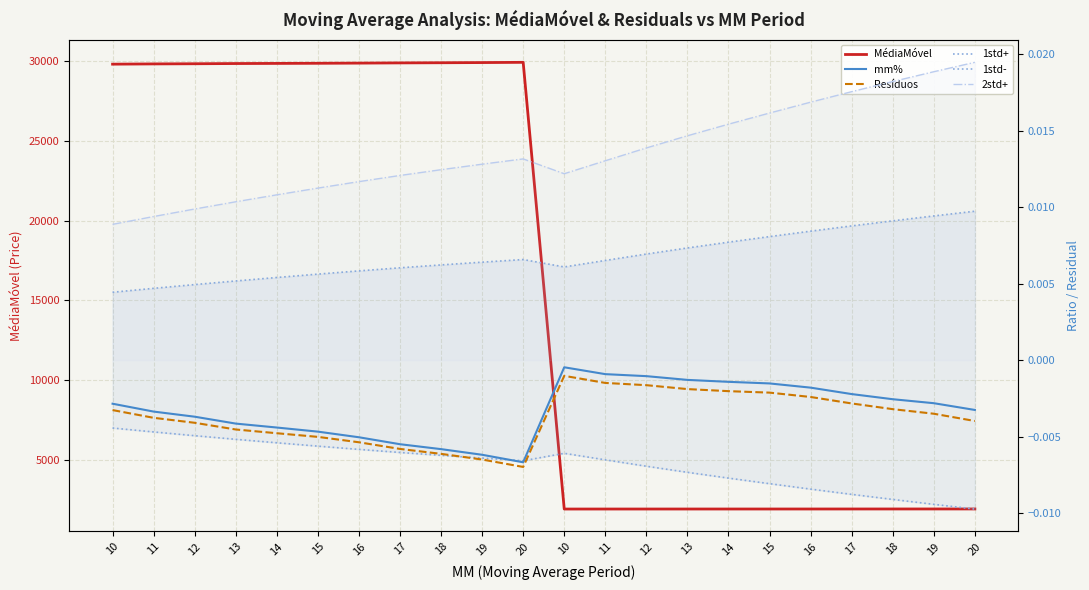

What is the label of the 4th point from the right?

17